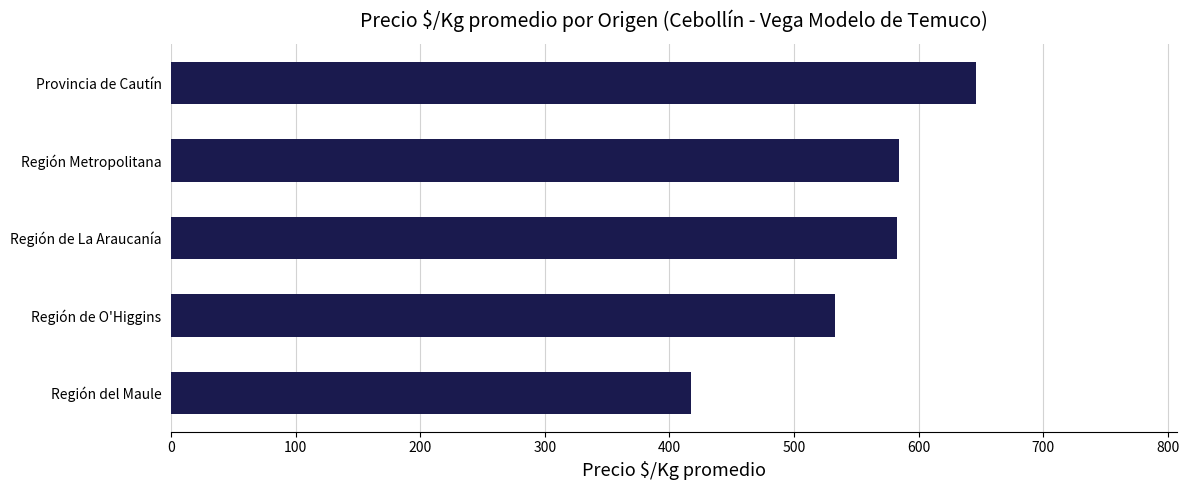

Is it true that the value at Región del Maule is 191?

False